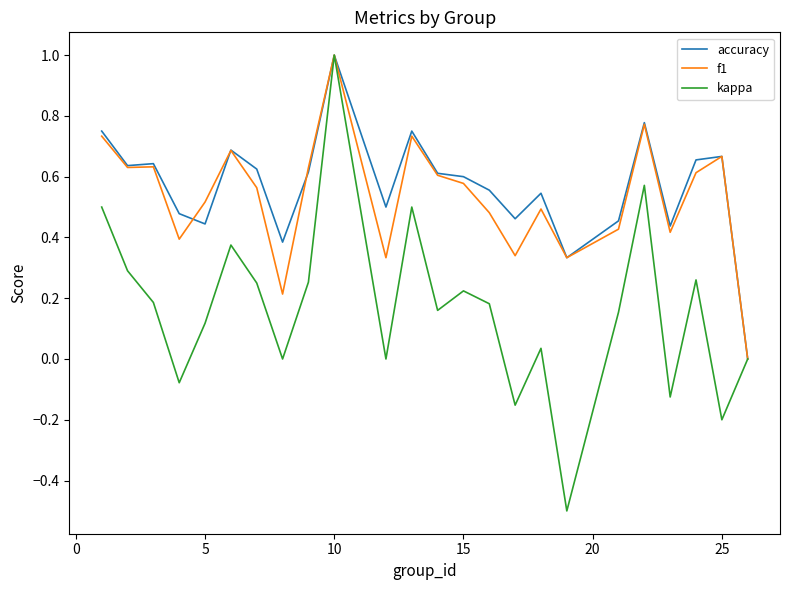

Which series has the largest range (max minus min)?

kappa